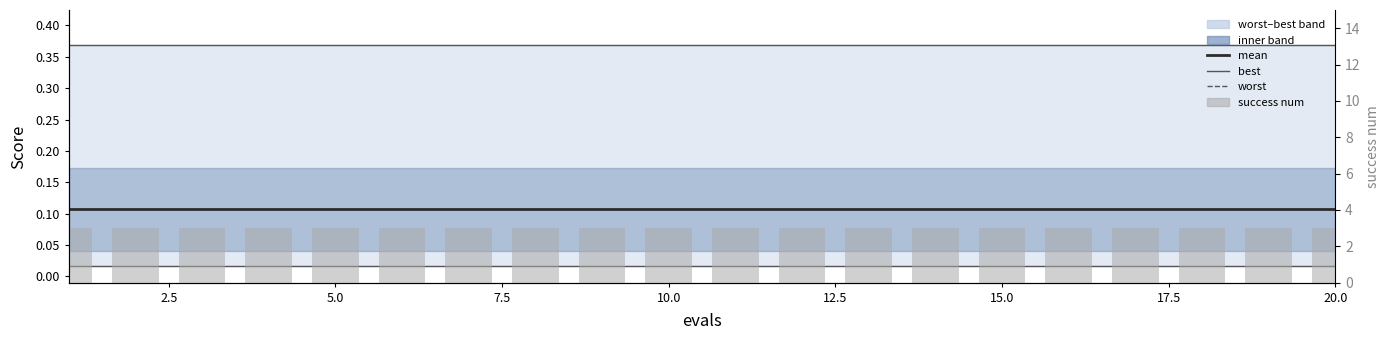

What is the total value across all series at 17.5?

3.5